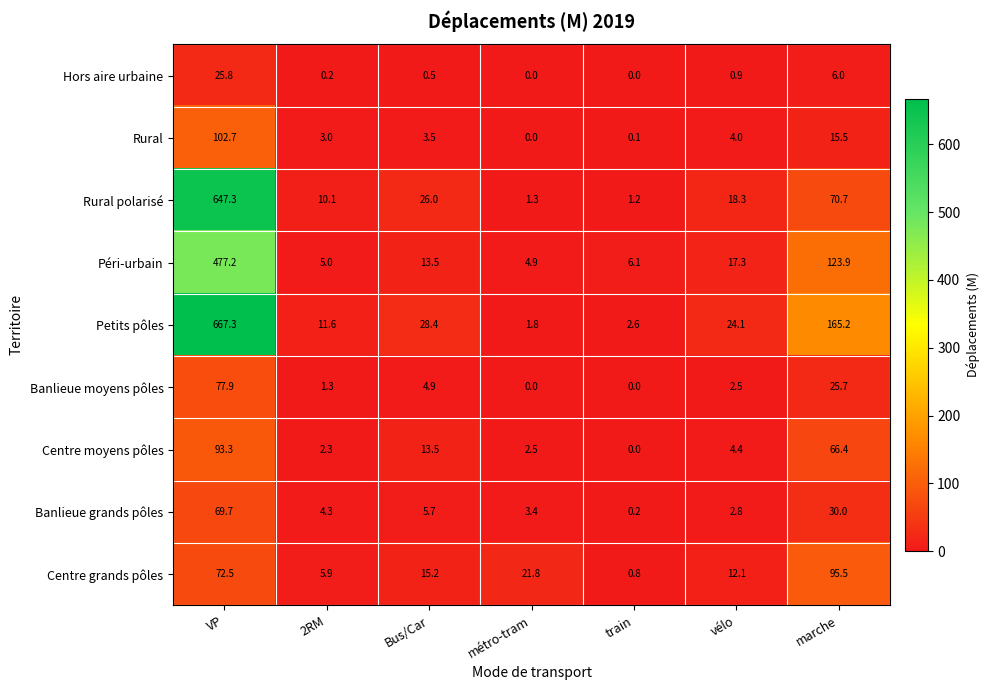

How many distinct data groups are displayed?

9